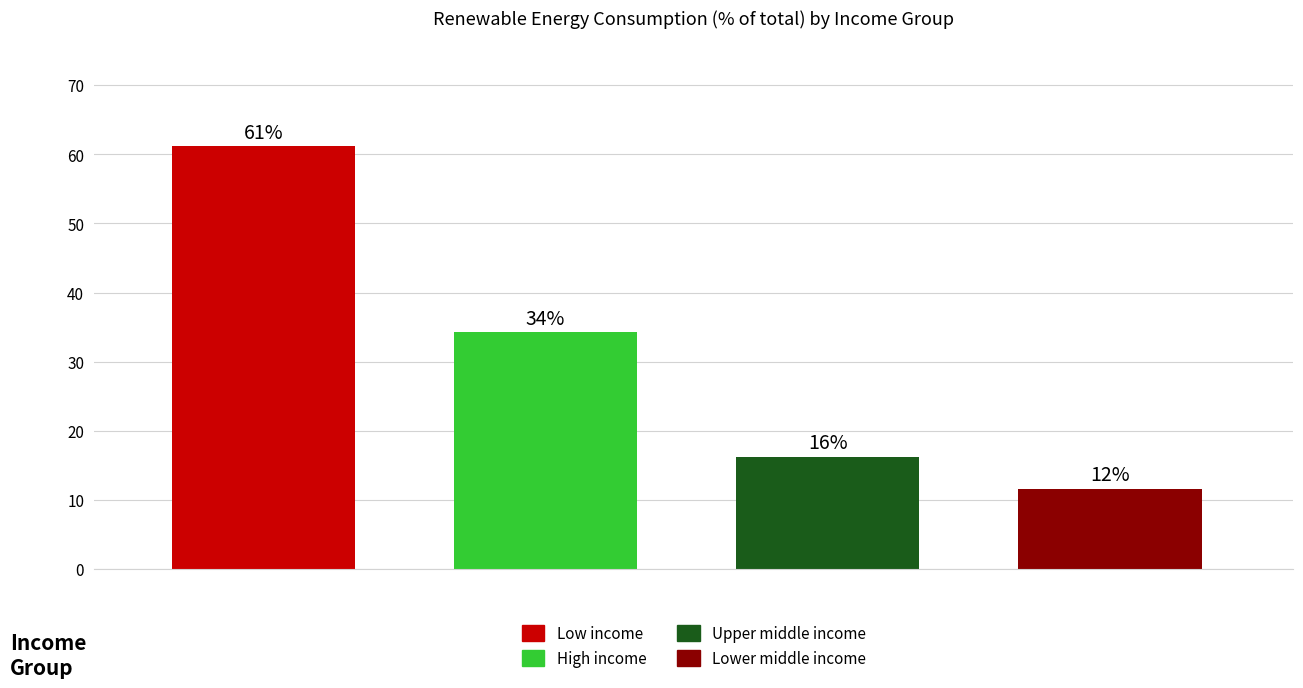

What is the value of the High income bar at the 4th from the left?

34.3